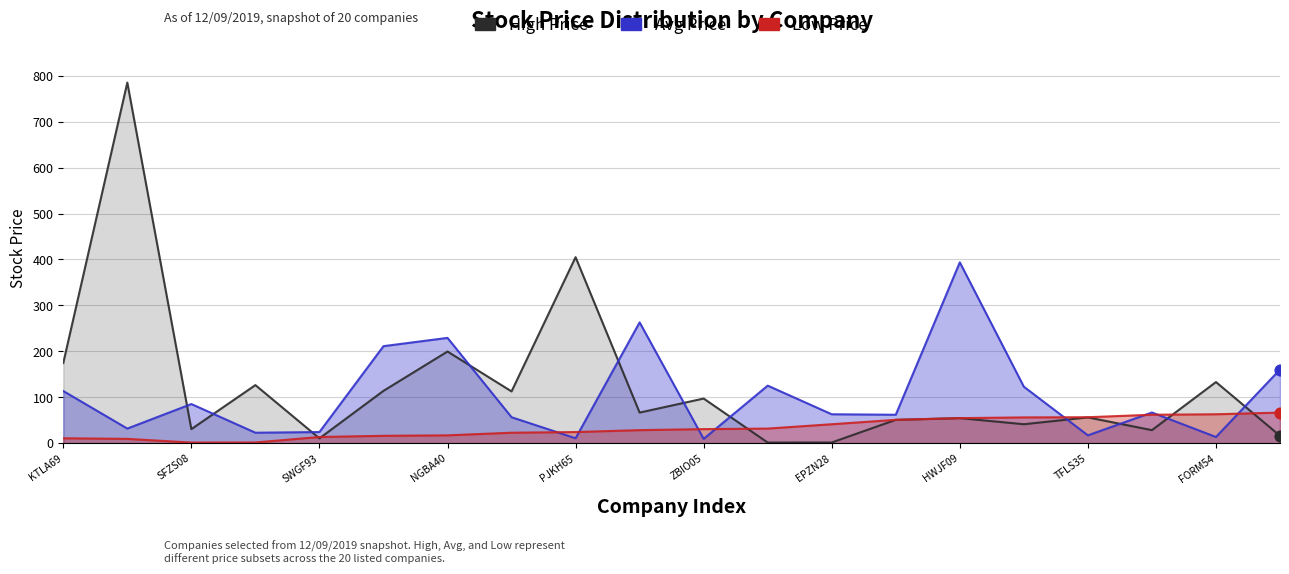

Is the value of Avg Price at PJKH65 greater than the value of Low Price at 19?

No